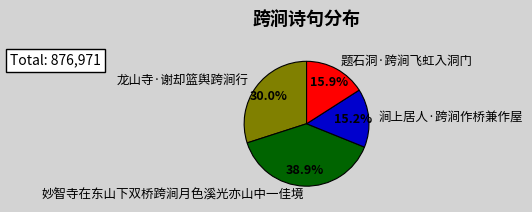

How many slices are in this pie chart?

4